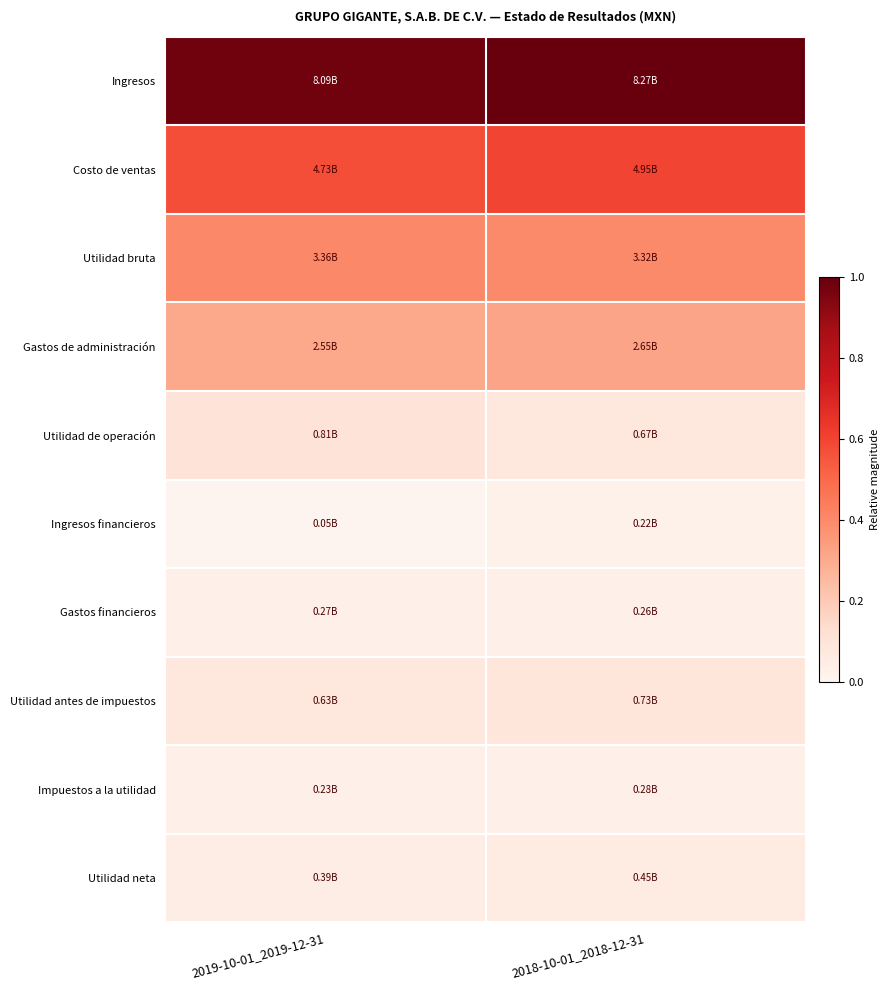

At which category is the sum across all series the highest?

2018-10-01_2018-12-31